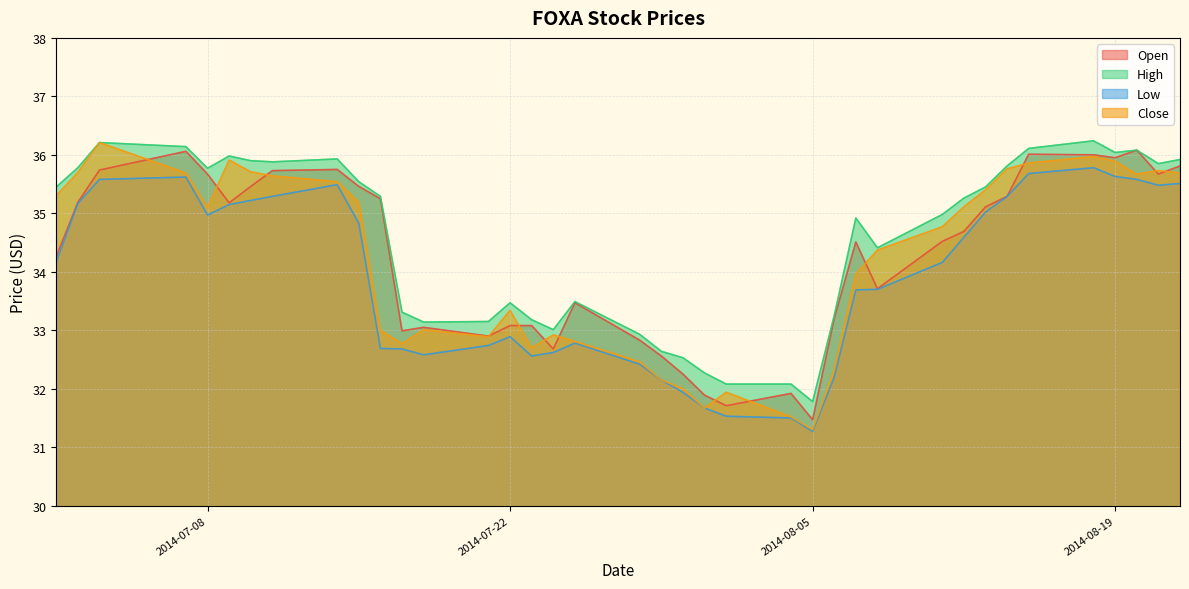

Which label corresponds to the smallest value in the chart?

2014-08-05